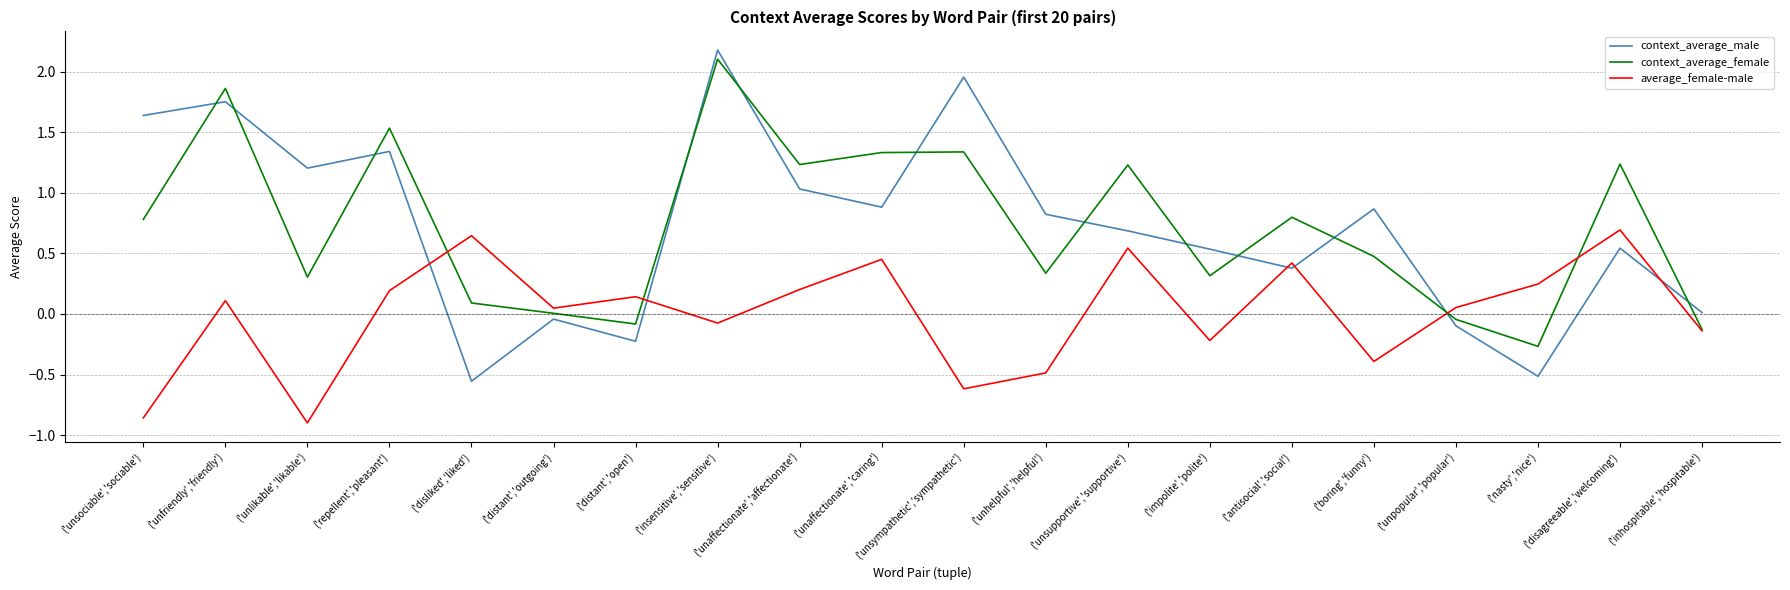

What is the greatest value displayed?

2.2